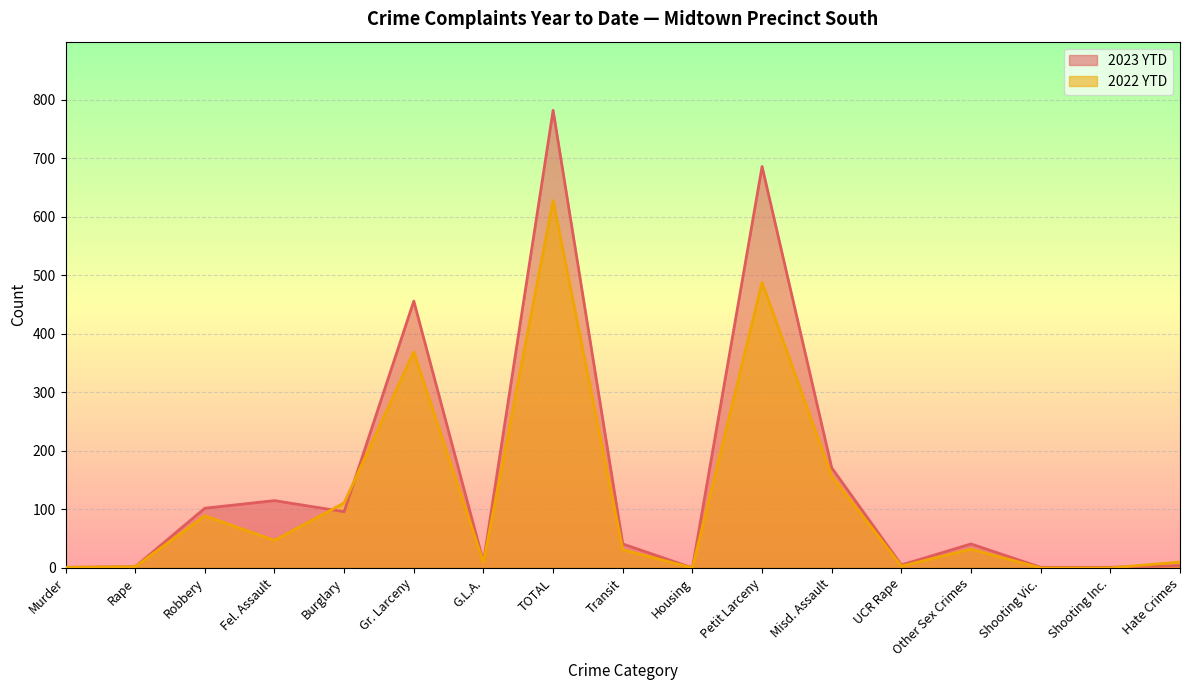

What position from the left is Petit Larceny?

11